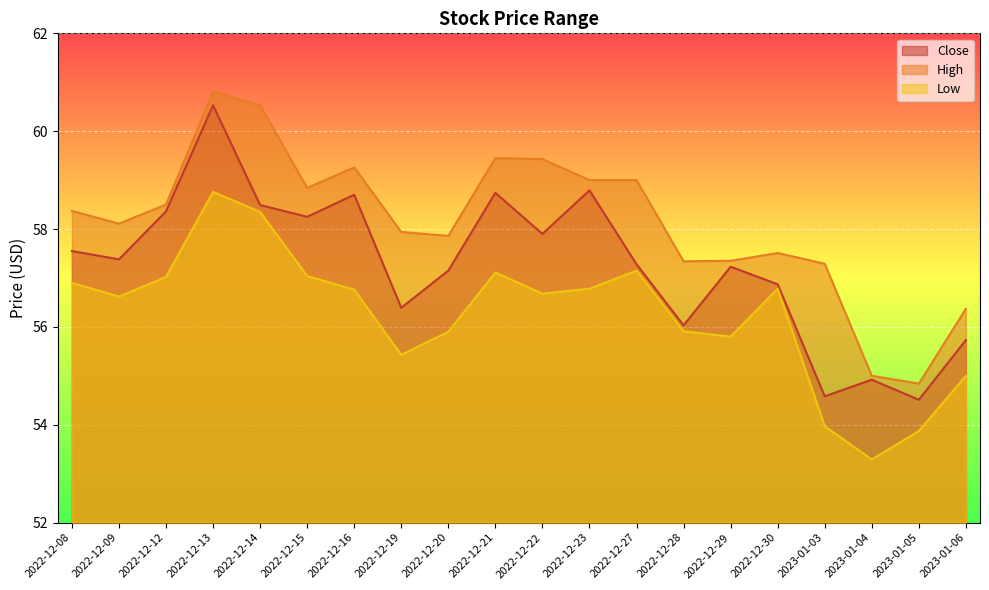

How many lines are shown in the chart?

3